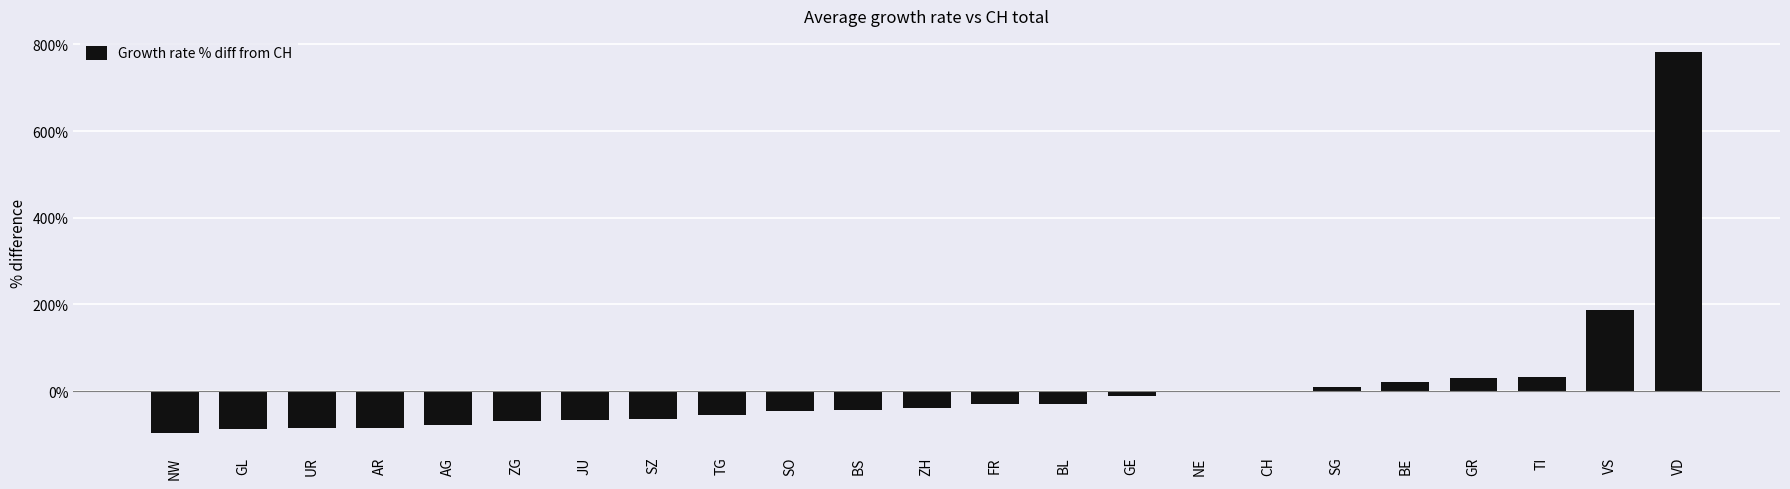

What is the difference between the values at VD and GE?

792.6